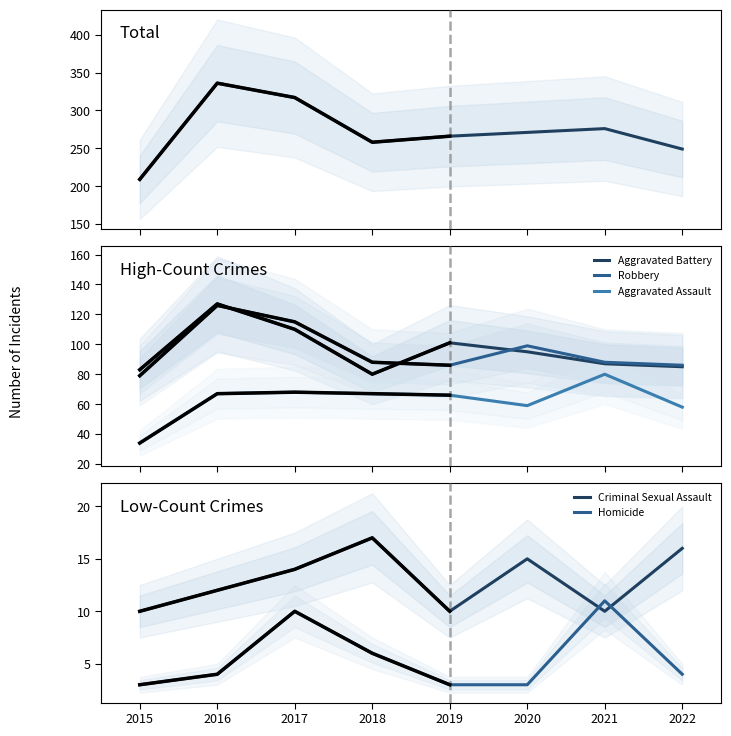

What is the value of the Aggravated Battery point at the 8th from the left?

85